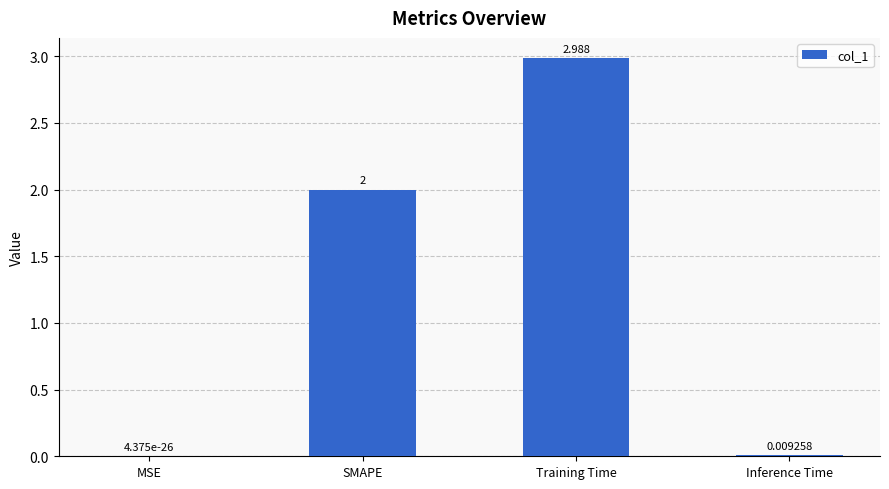

Which has a higher value, Inference Time or Training Time?

Training Time